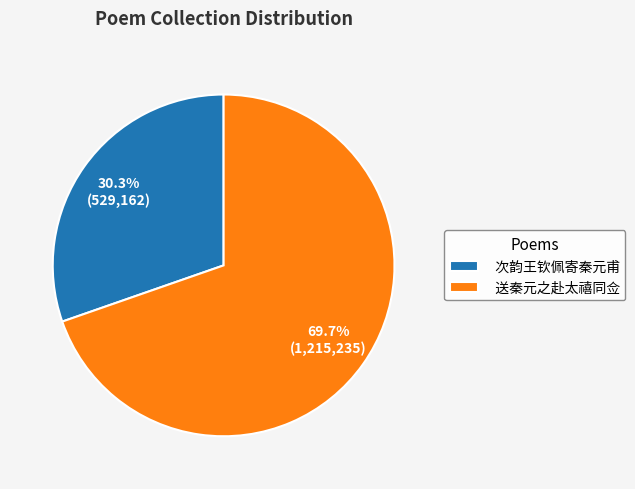

Between 次韵王钦佩寄秦元甫 and 送秦元之赴太禧同佥, which is larger?

送秦元之赴太禧同佥